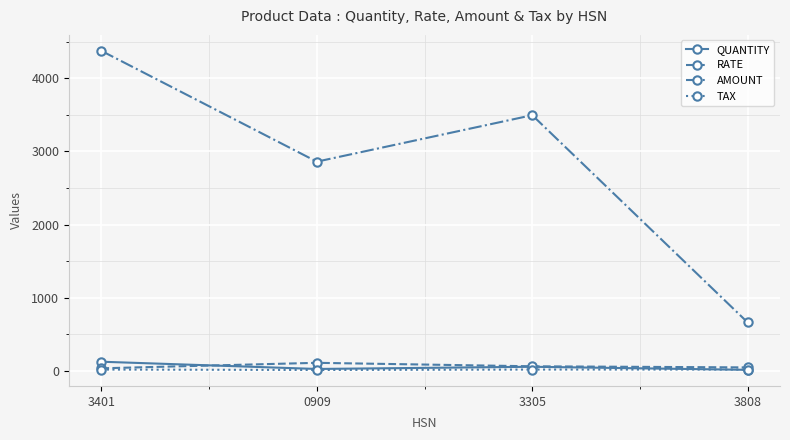

What is the sum of all TAX values?

66.0